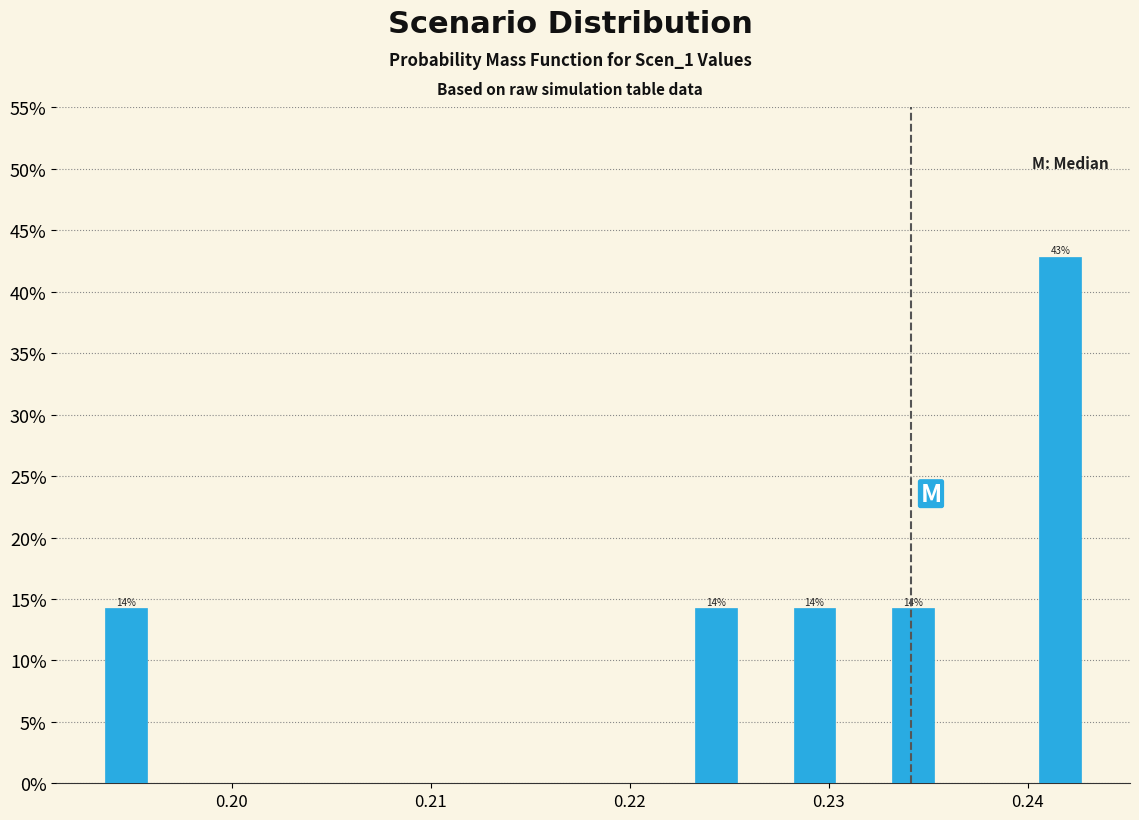

Around what value on the x-axis is the tallest bar? Give the approximate position of its centre, as read against the axis.

0.242